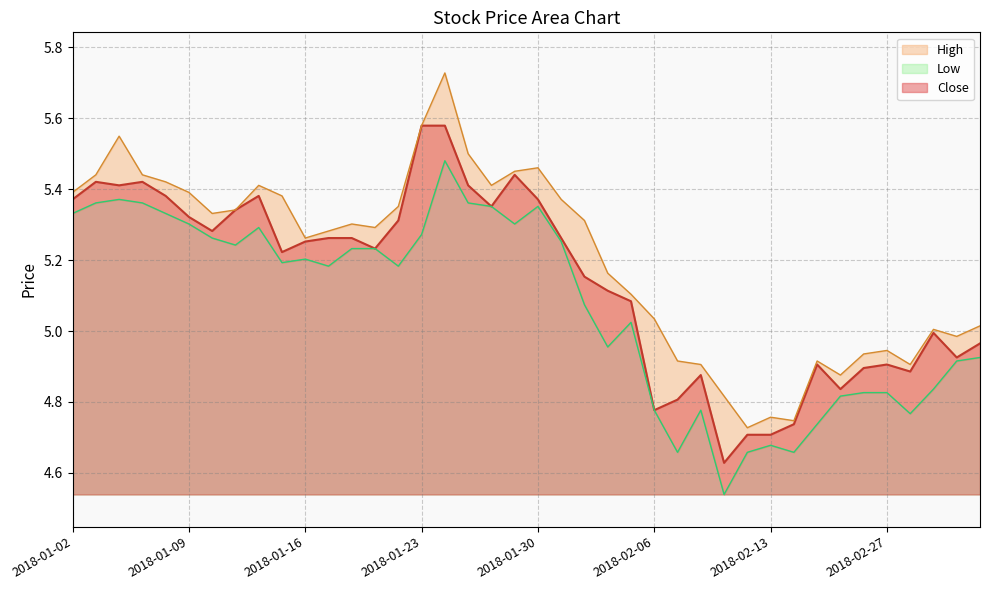

What is the sum of all close_line values?

205.8